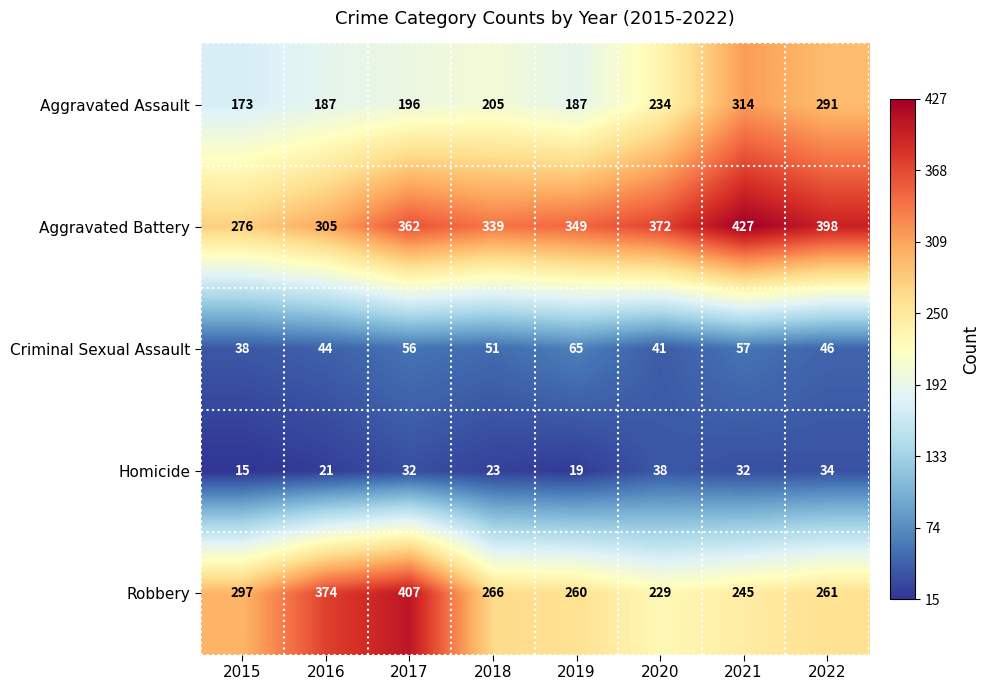

Which series has the widest spread of values?

Robbery